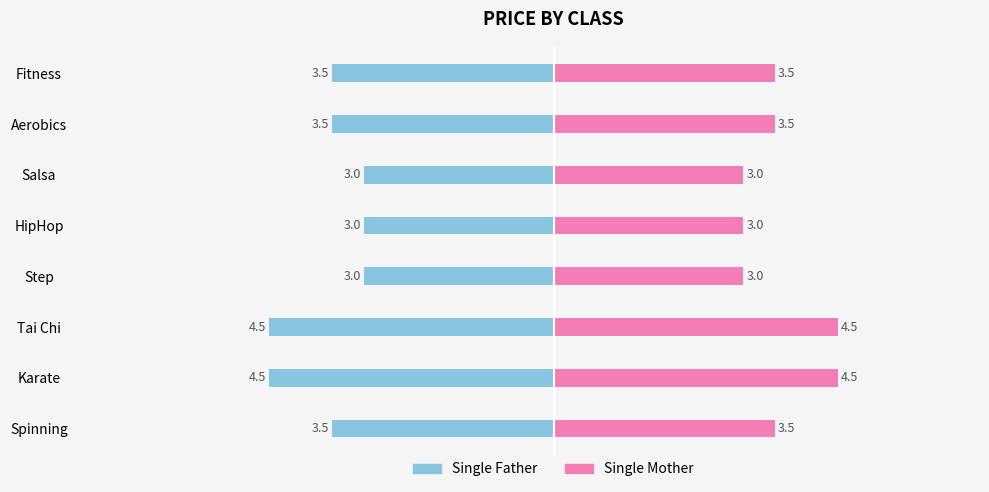

What is the value of the Single Father bar at the 6th from the left?

-3.0